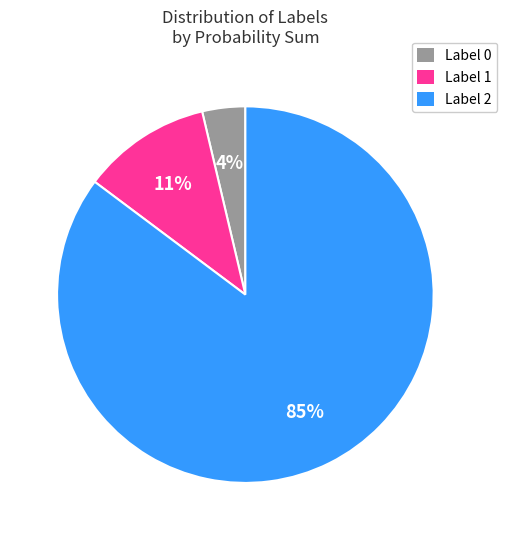

Count the number of slices in the pie.

3